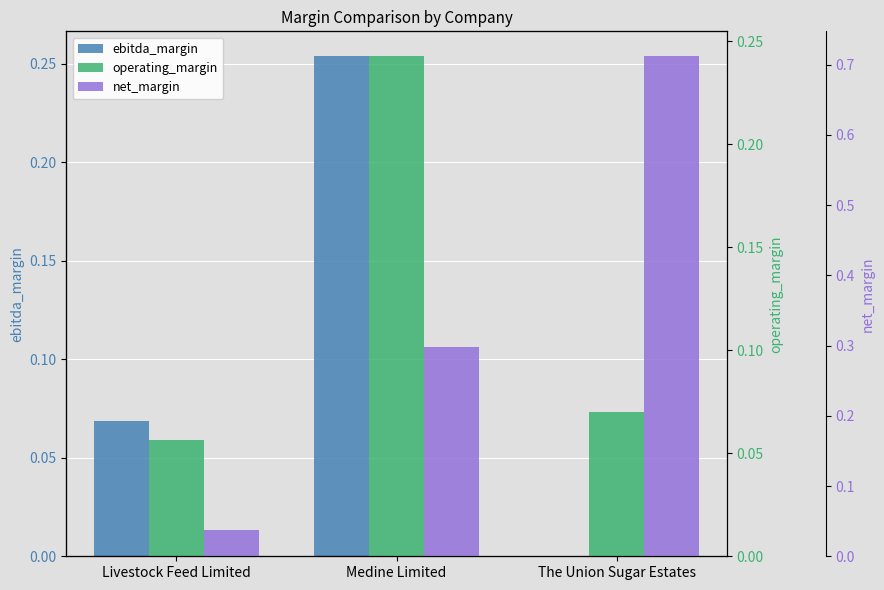

What is the label of the 1st bar from the left?

Livestock Feed Limited